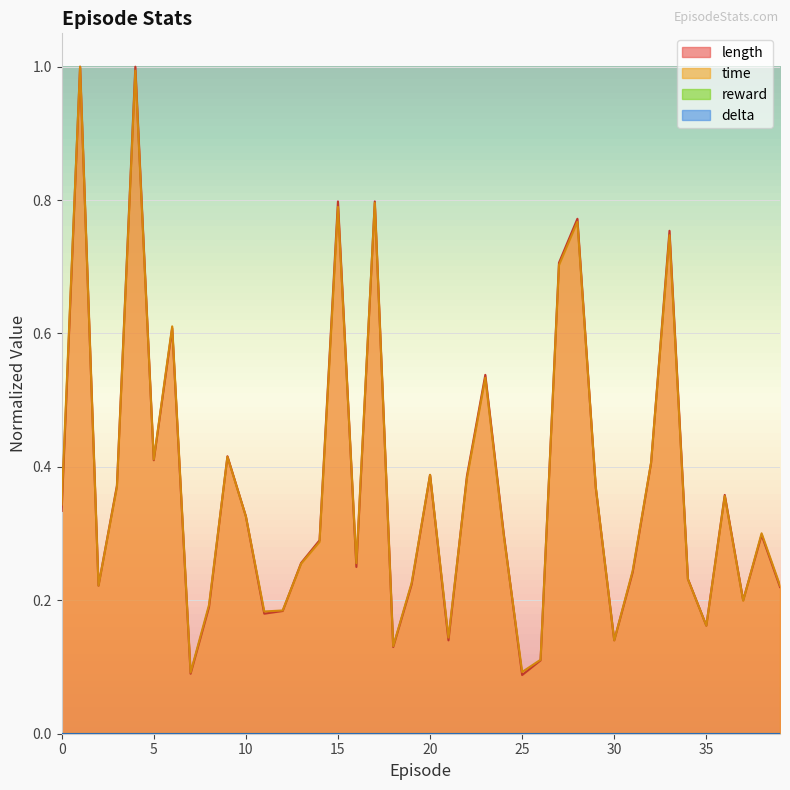

What is the average value of the length series?

0.4